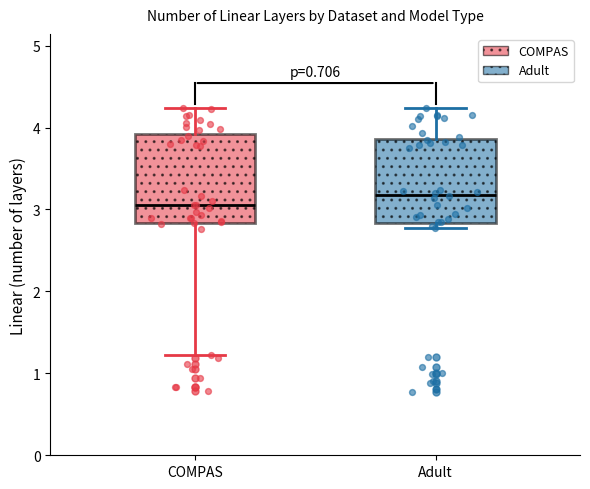

Where is the lower edge of the box for Adult on the y-axis? The values are not printed on the chart, so give them approximately, as read against the axis.

2.8